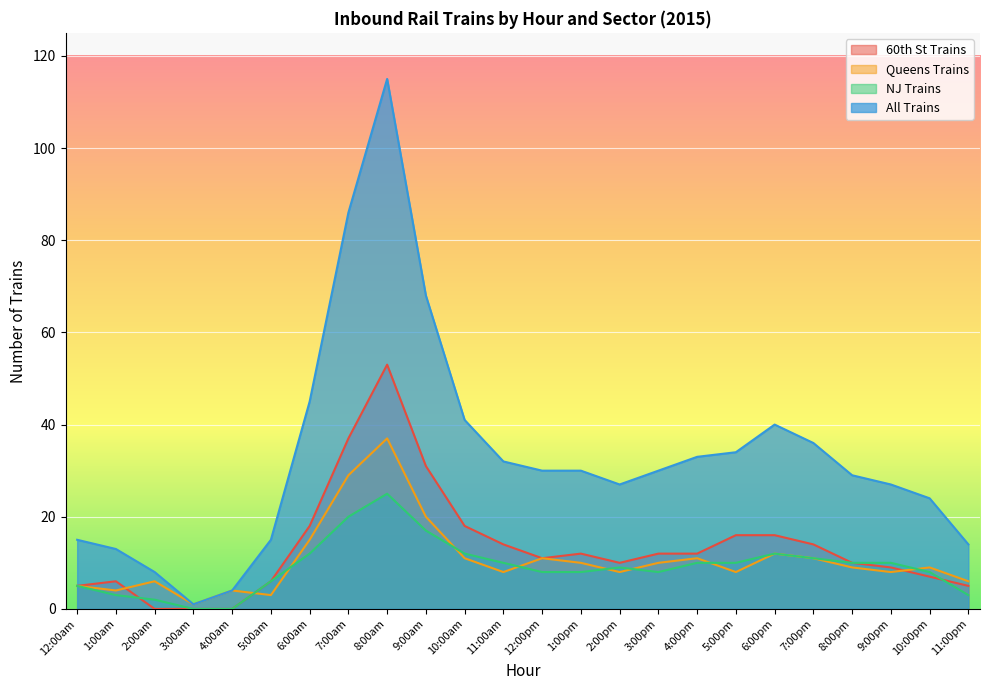

True or false: Queens Trains has more than 1 points higher than both neighbors.

True